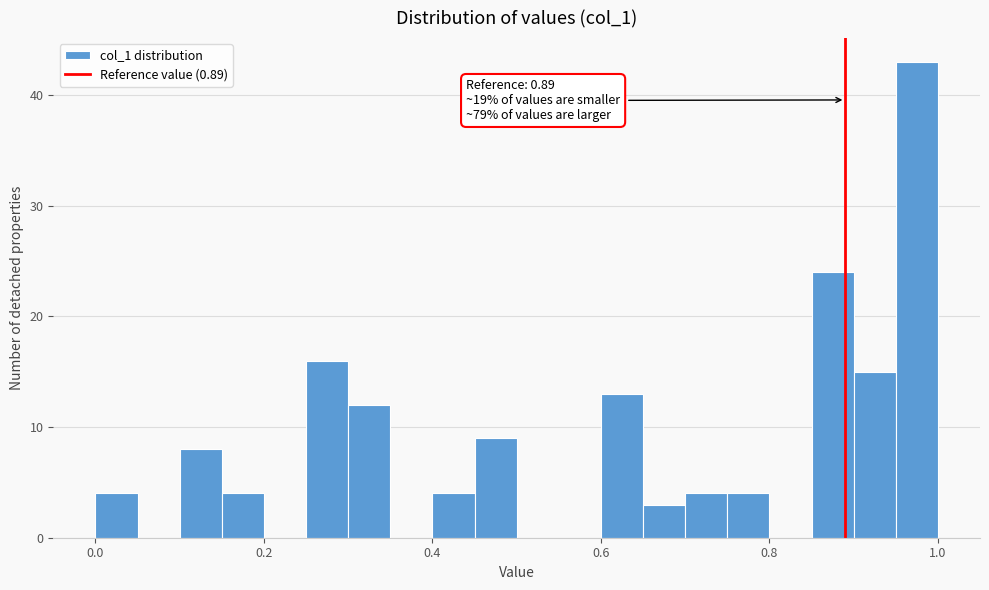

Read against the x-axis, roughly where is the centre of the tallest bar?

0.98